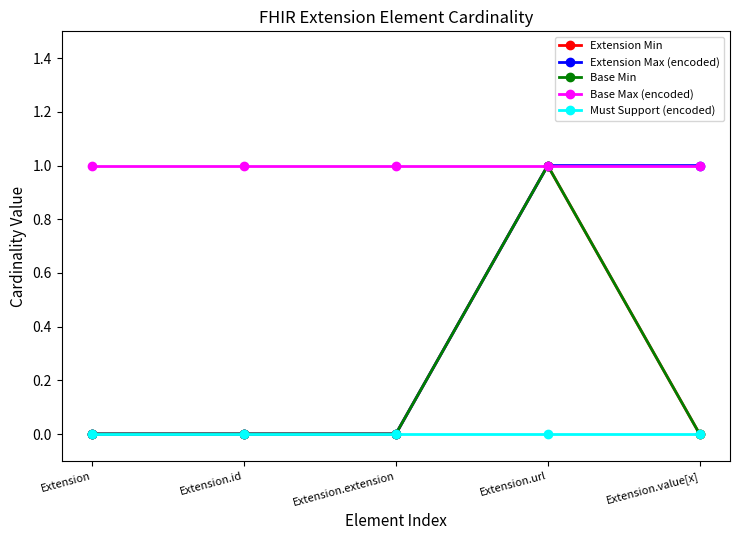

True or false: Must Support (encoded) and Base Min cross at least once.

False